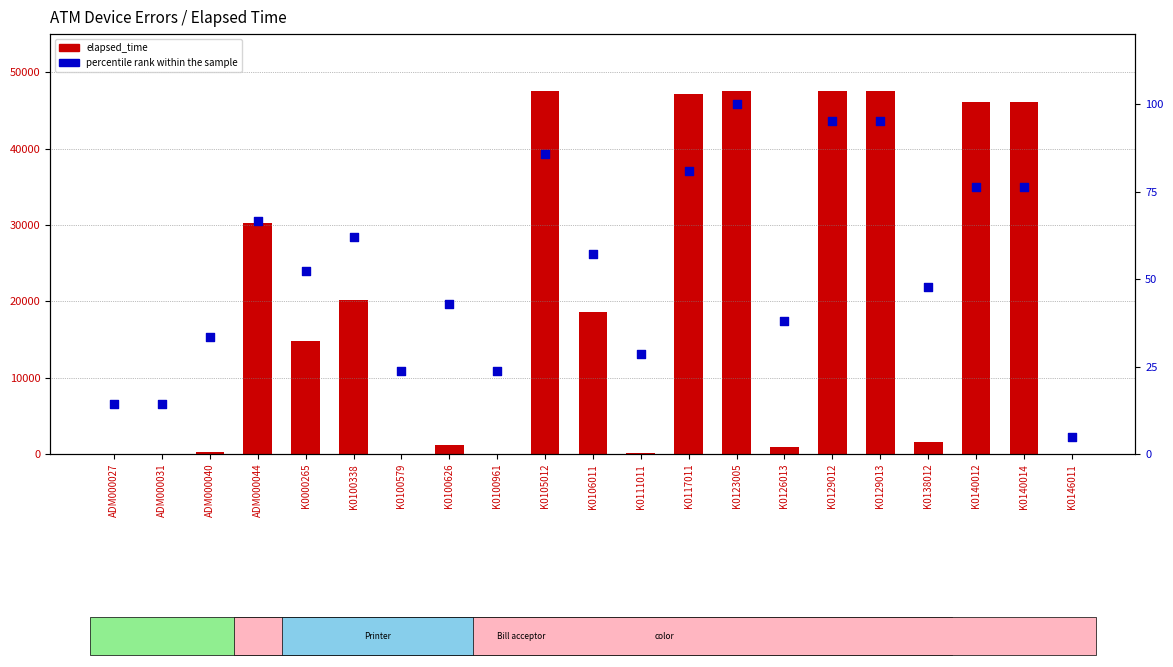

What is the total value across all series at K0000265?

14892.4